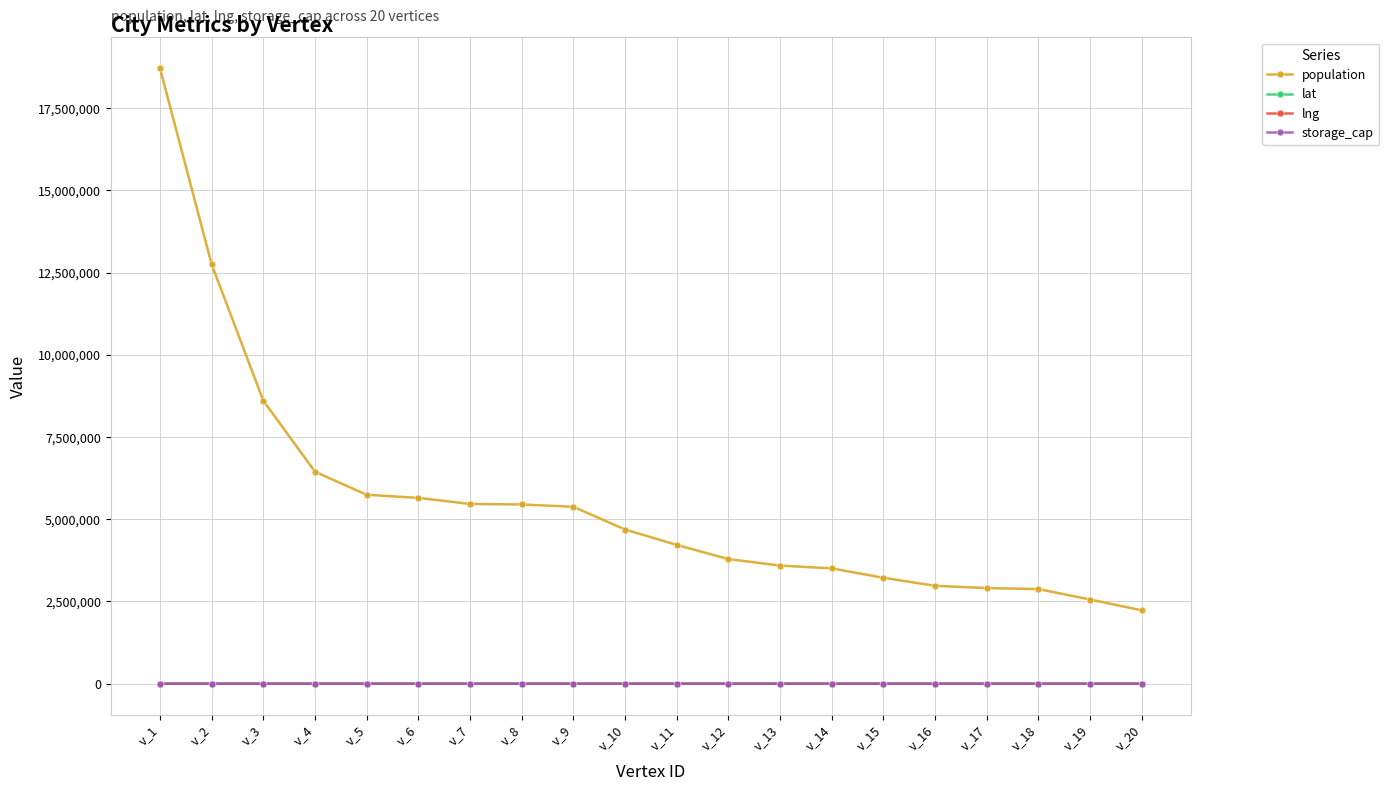

Which series has the widest spread of values?

population